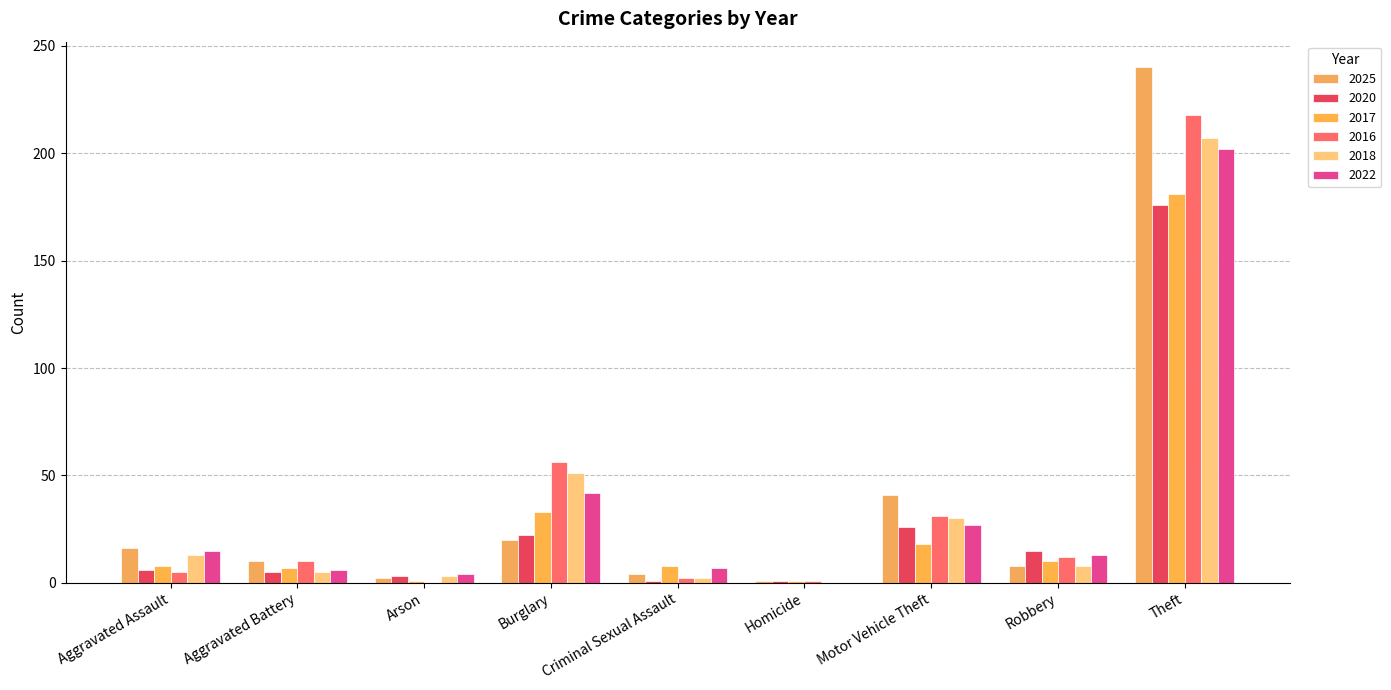

Reading left to right, extract all data points from this chart.

2025: 16	10	2	20	4	1	41	8	240
2020: 6	5	3	22	1	1	26	15	176
2017: 8	7	1	33	8	1	18	10	181
2016: 5	10	0	56	2	1	31	12	218
2018: 13	5	3	51	2	0	30	8	207
2022: 15	6	4	42	7	0	27	13	202